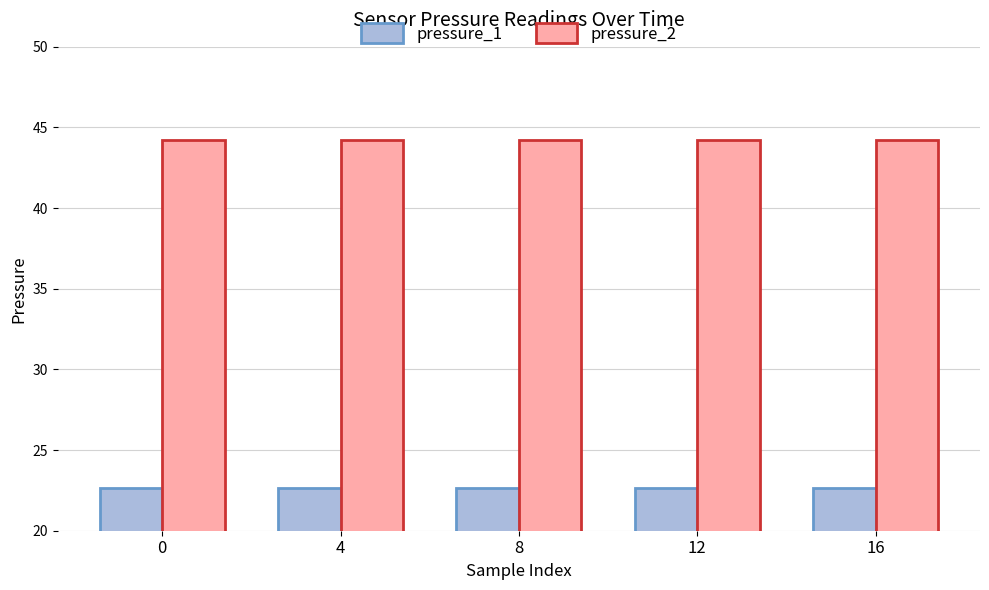

At how many categories does at least one series exceed 25?

5